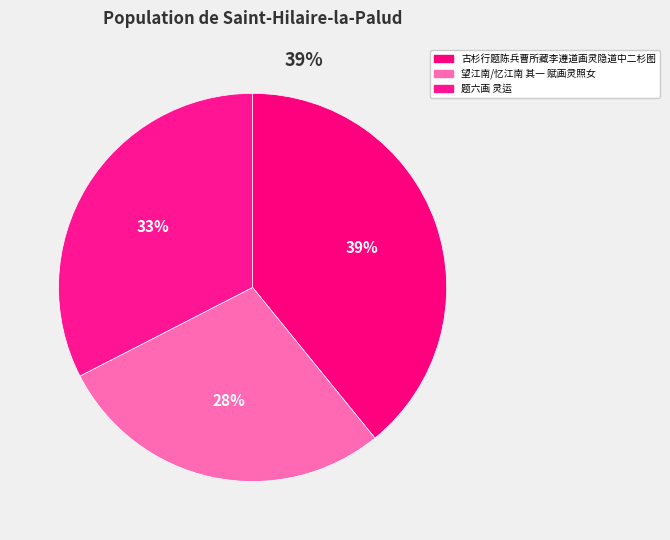

Count the number of slices in the pie.

3